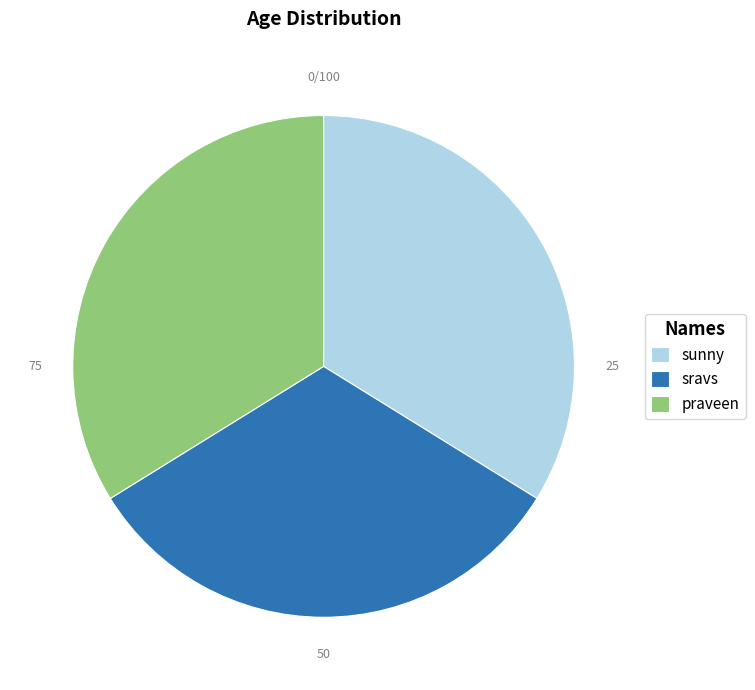

Approximately how many times larger is the value at sunny compared to sravs?

1.0